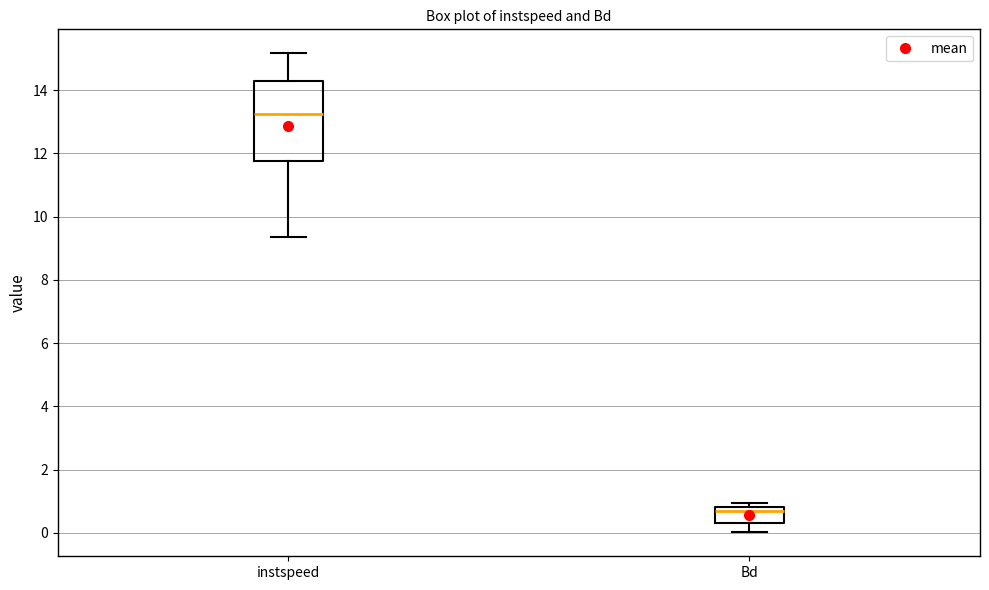

Reading left to right, read every box against the y-axis: the position of its median line, the range the box covers, and the ends of its whiskers. The values are not printed on the chart, so give them approximately, as read against the axis.

instspeed: median 13.2, box 11.8 to 14.2, whiskers 9.4 to 15.2
Bd: median 0.6, box 0.4 to 0.8, whiskers 0.0 to 1.0